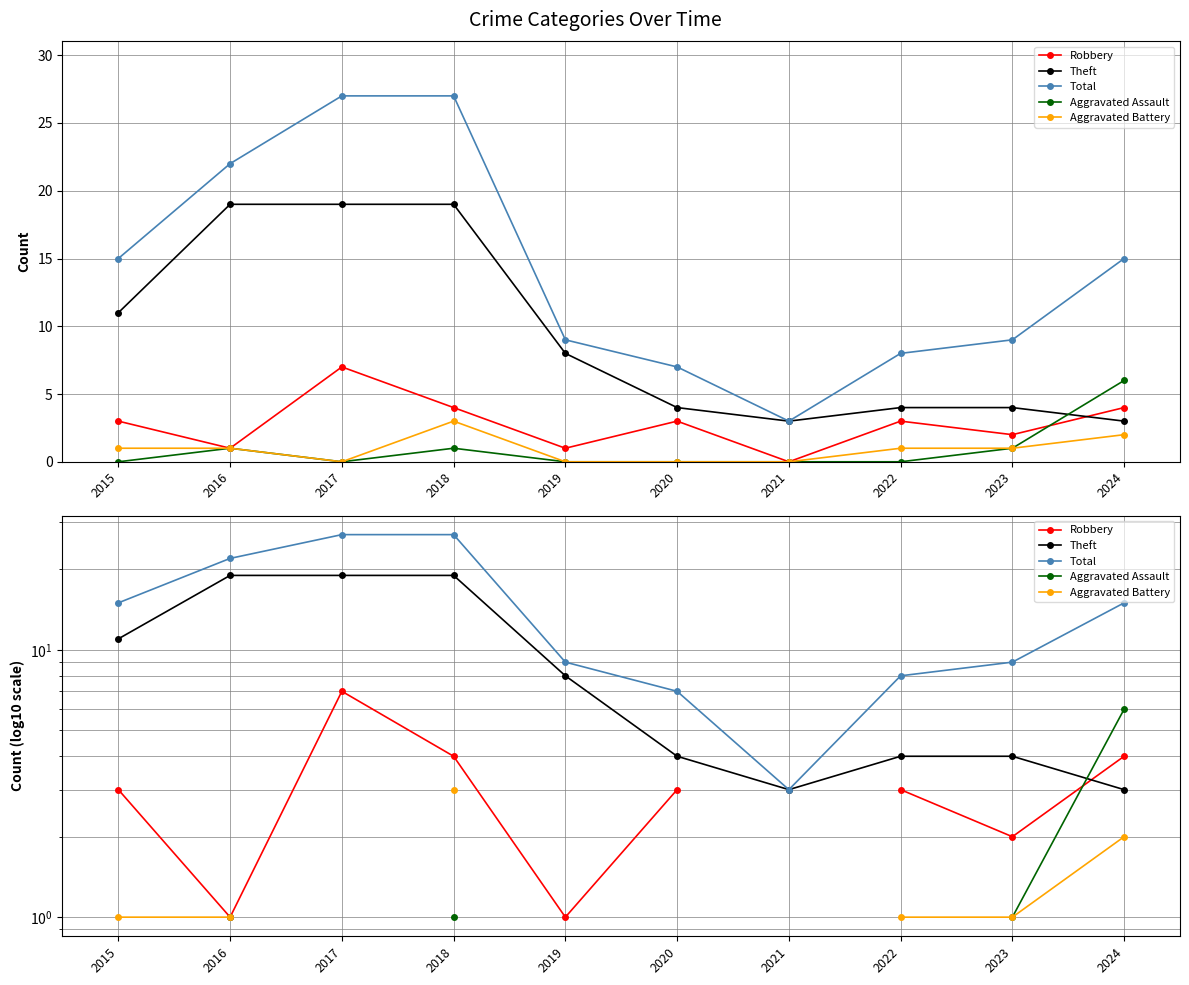

What are all the series names shown in the legend?

Robbery, Theft, Total, Aggravated Assault, Aggravated Battery